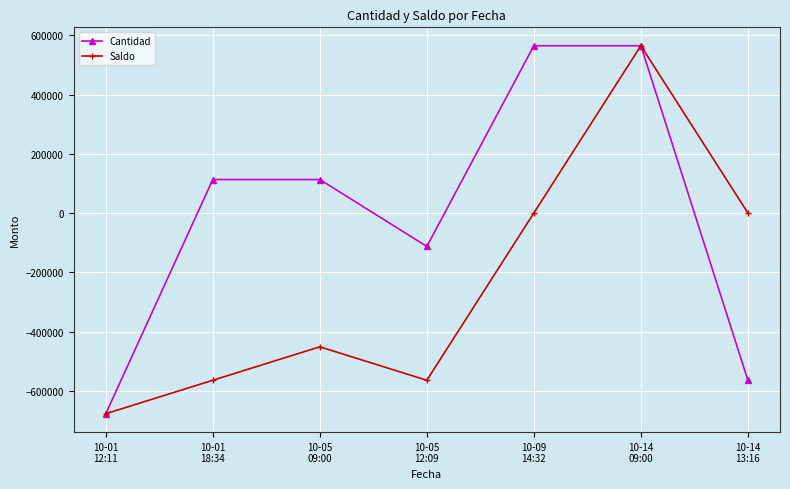

Which category has the lowest value in the Cantidad series?

10-01
12:11